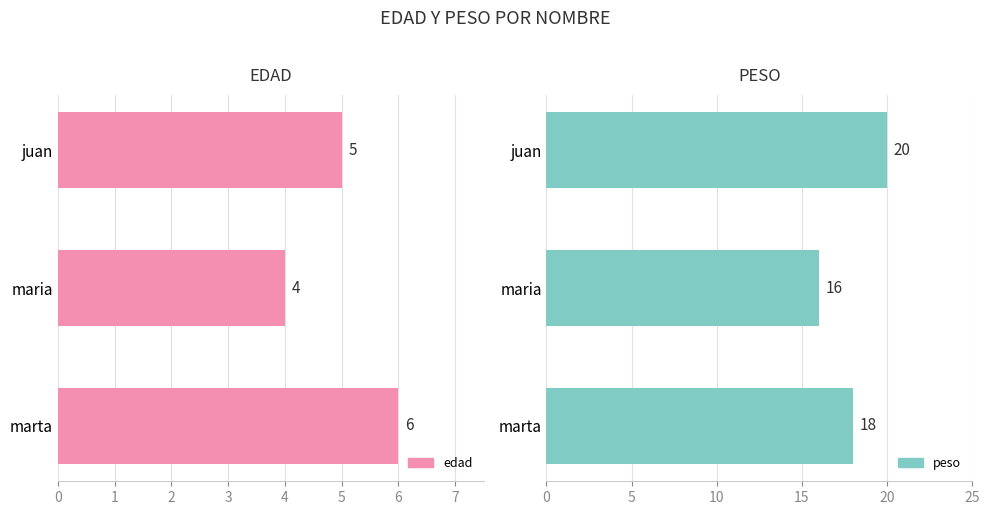

The value of edad at marta is 9. True or false?

False